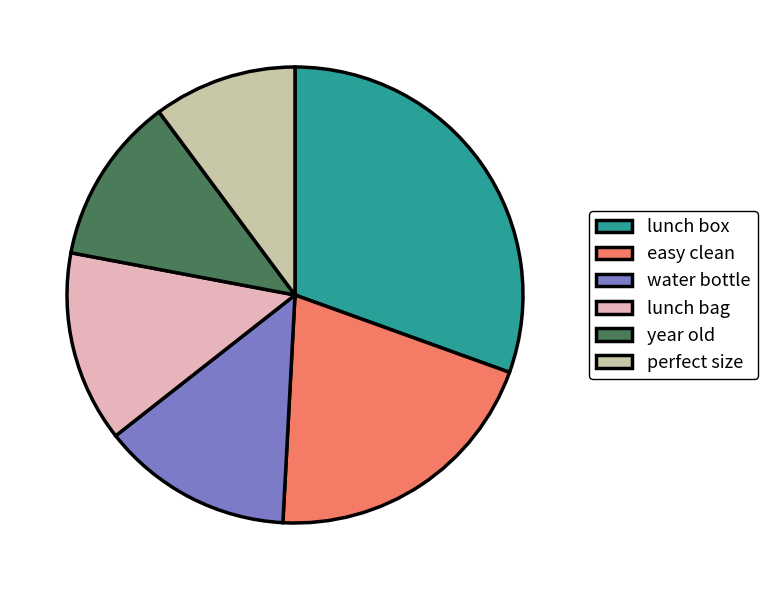

Is it true that easy clean is 28% of the pie?

False